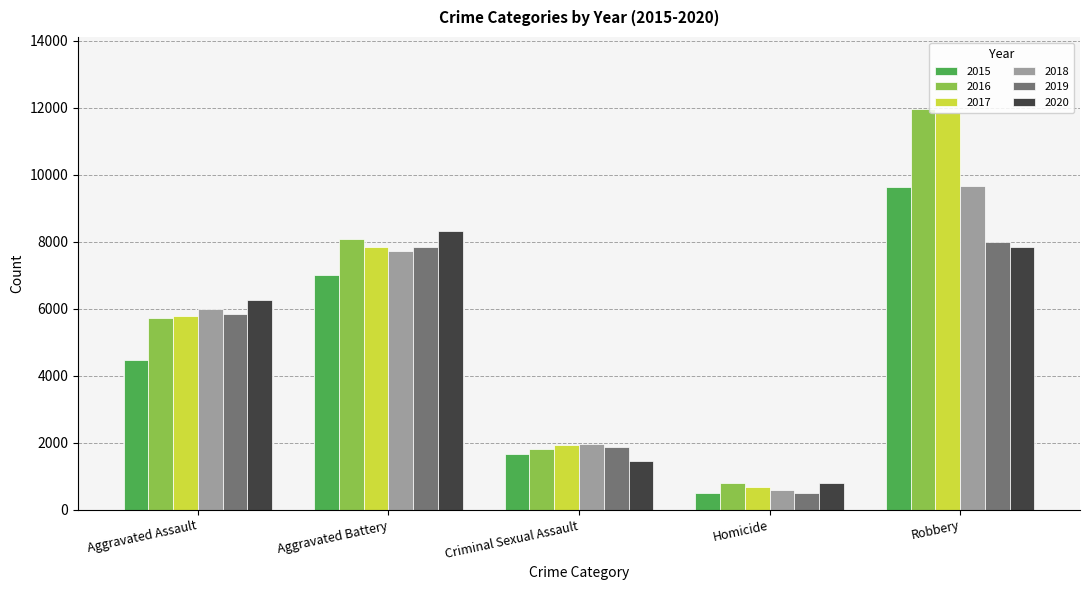

The 2017 series shows 7845 at Aggravated Battery. True or false?

True